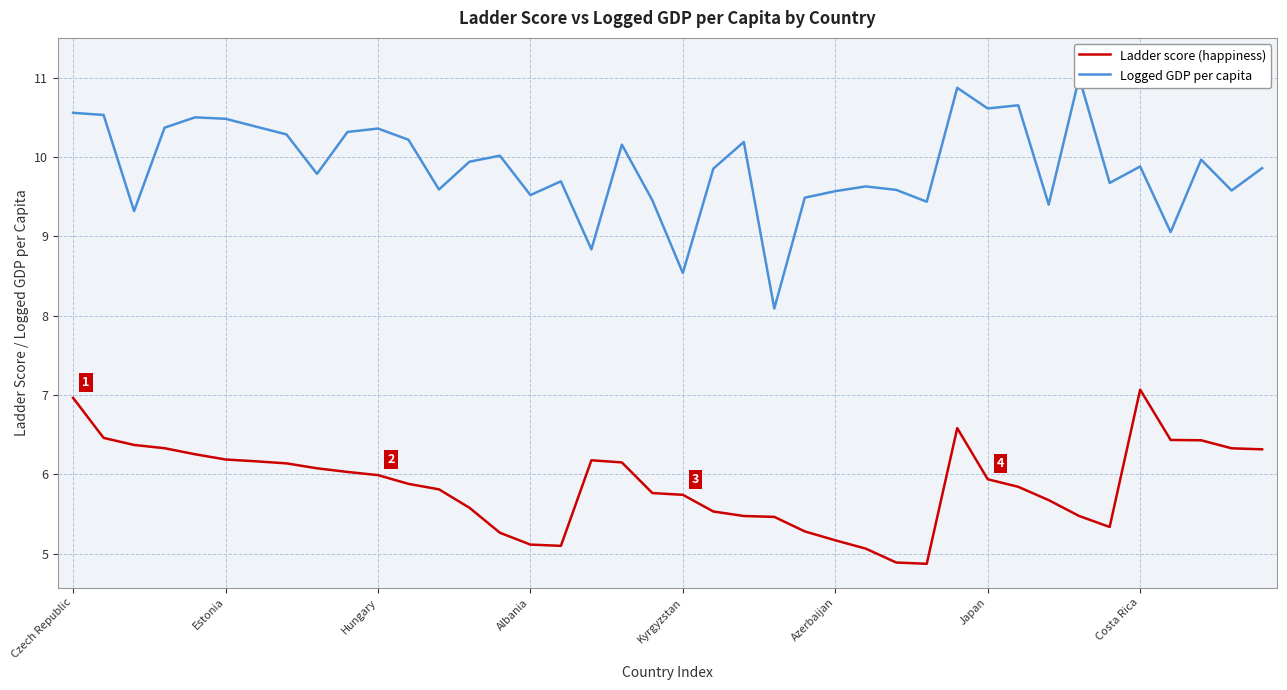

What is the difference between the highest and lowest values at 31?

4.8